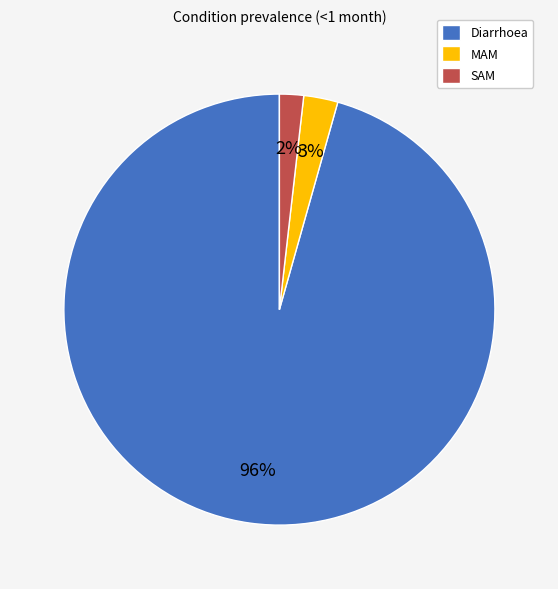

Is it true that MAM is 3% of the pie?

True